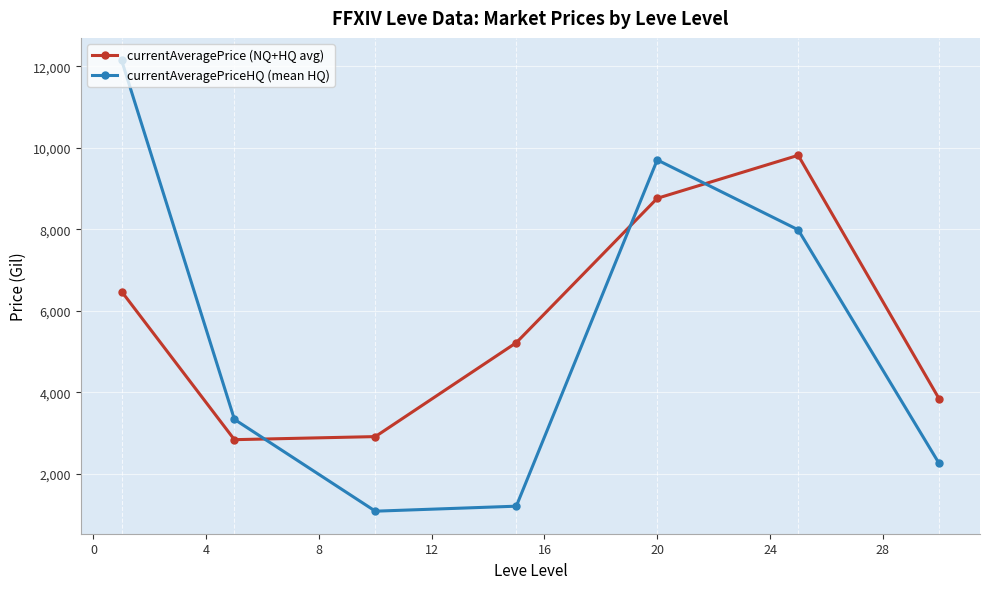

What is the difference between the second highest and minimum values in the currentAveragePriceHQ (mean HQ) series?

8622.8